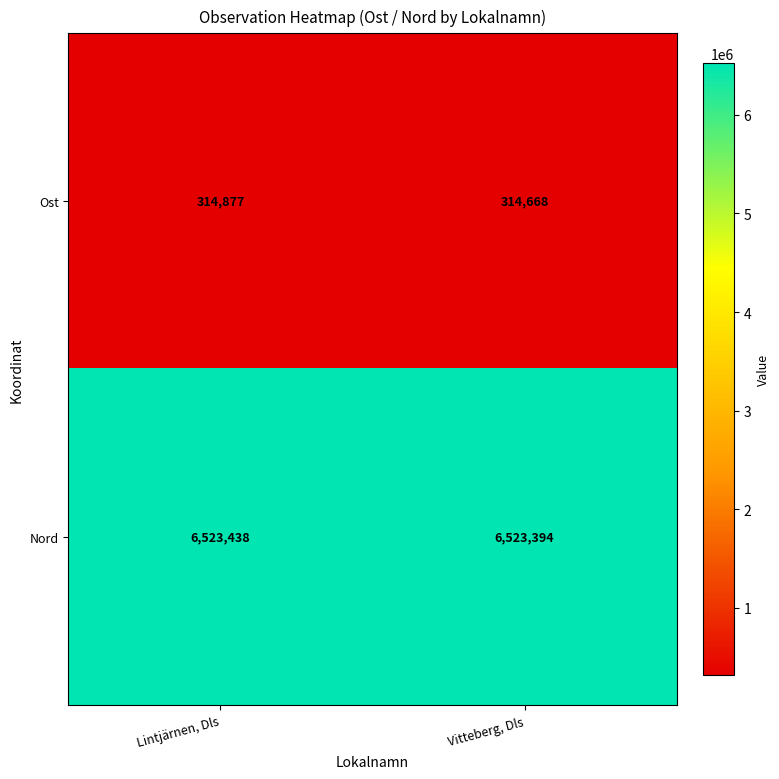

Where is Ost nearest to the value 314772?

Vitteberg, Dls